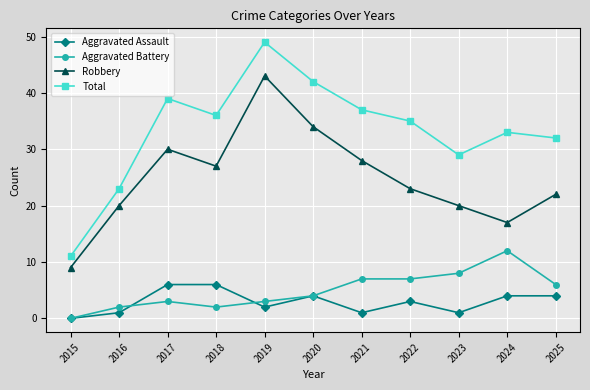

Reading left to right, list all the values displayed in this chart.

Aggravated Assault: 0	1	6	6	2	4	1	3	1	4	4
Aggravated Battery: 0	2	3	2	3	4	7	7	8	12	6
Robbery: 9	20	30	27	43	34	28	23	20	17	22
Total: 11	23	39	36	49	42	37	35	29	33	32